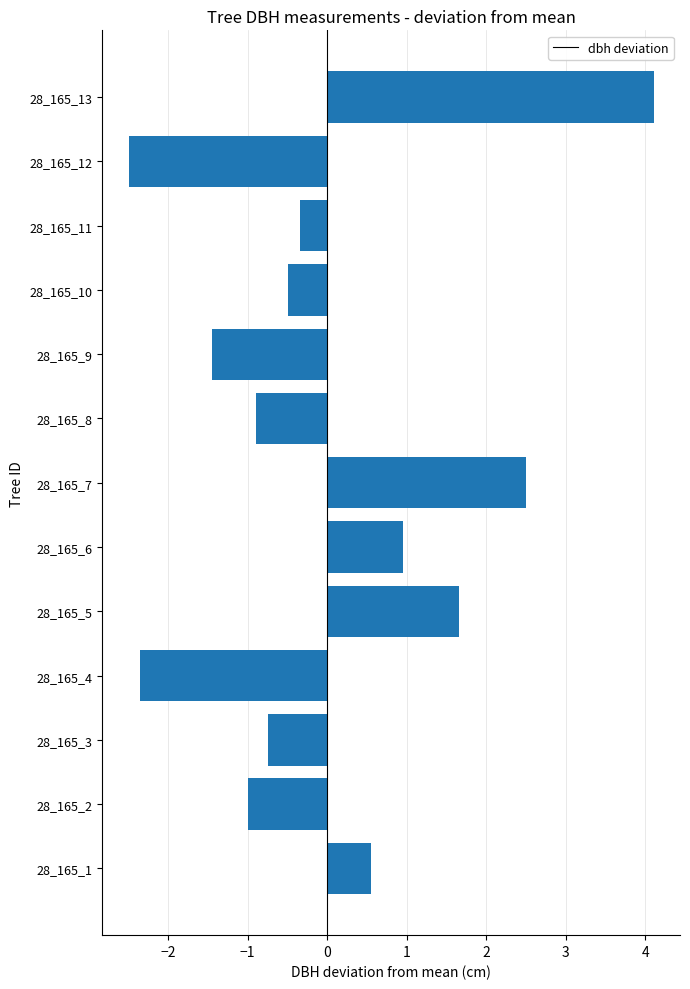

Count the number of categories in the chart.

13